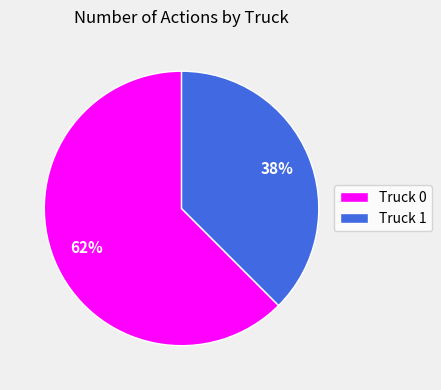

Rank the categories by value from lowest to highest.

Truck 1, Truck 0